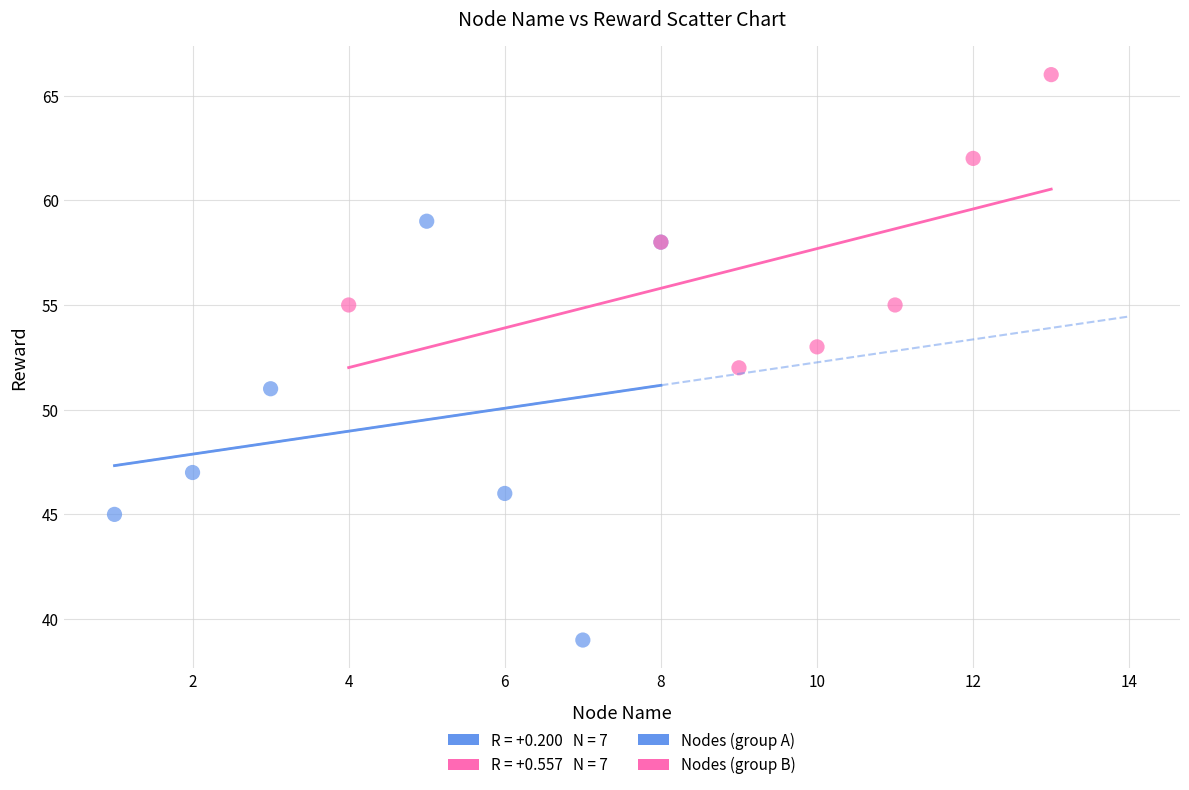

Which series reaches the maximum Y coordinate?

Nodes (group B)